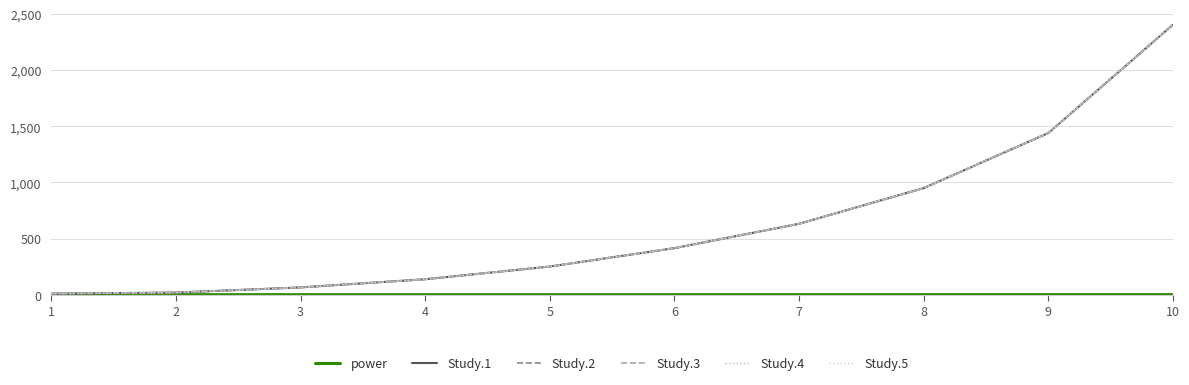

What is the smallest value displayed?

0.5